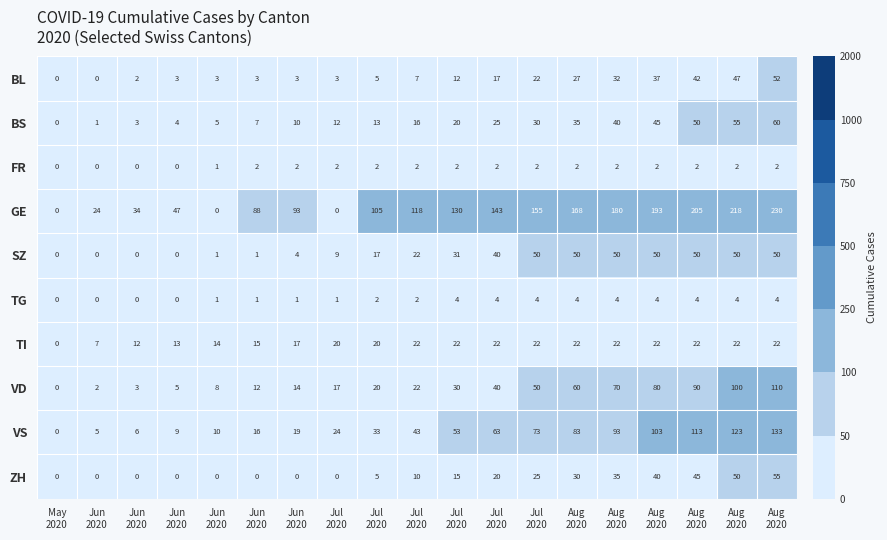

Reading right to left, transcribe all the data shown in this chart.

BL: Aug
2020=52	Aug
2020=47	Aug
2020=42	Aug
2020=37	Aug
2020=32	Aug
2020=27	Jul
2020=22	Jul
2020=17	Jul
2020=12	Jul
2020=7	Jul
2020=5	Jul
2020=3	Jun
2020=3	Jun
2020=3	Jun
2020=3	Jun
2020=3	Jun
2020=2	Jun
2020=0	May
2020=0
BS: Aug
2020=60	Aug
2020=55	Aug
2020=50	Aug
2020=45	Aug
2020=40	Aug
2020=35	Jul
2020=30	Jul
2020=25	Jul
2020=20	Jul
2020=16	Jul
2020=13	Jul
2020=12	Jun
2020=10	Jun
2020=7	Jun
2020=5	Jun
2020=4	Jun
2020=3	Jun
2020=1	May
2020=0
FR: Aug
2020=2	Aug
2020=2	Aug
2020=2	Aug
2020=2	Aug
2020=2	Aug
2020=2	Jul
2020=2	Jul
2020=2	Jul
2020=2	Jul
2020=2	Jul
2020=2	Jul
2020=2	Jun
2020=2	Jun
2020=2	Jun
2020=1	Jun
2020=0	Jun
2020=0	Jun
2020=0	May
2020=0
GE: Aug
2020=230	Aug
2020=218	Aug
2020=205	Aug
2020=193	Aug
2020=180	Aug
2020=168	Jul
2020=155	Jul
2020=143	Jul
2020=130	Jul
2020=118	Jul
2020=105	Jul
2020=0	Jun
2020=93	Jun
2020=88	Jun
2020=0	Jun
2020=47	Jun
2020=34	Jun
2020=24	May
2020=0
SZ: Aug
2020=50	Aug
2020=50	Aug
2020=50	Aug
2020=50	Aug
2020=50	Aug
2020=50	Jul
2020=50	Jul
2020=40	Jul
2020=31	Jul
2020=22	Jul
2020=17	Jul
2020=9	Jun
2020=4	Jun
2020=1	Jun
2020=1	Jun
2020=0	Jun
2020=0	Jun
2020=0	May
2020=0
TG: Aug
2020=4	Aug
2020=4	Aug
2020=4	Aug
2020=4	Aug
2020=4	Aug
2020=4	Jul
2020=4	Jul
2020=4	Jul
2020=4	Jul
2020=2	Jul
2020=2	Jul
2020=1	Jun
2020=1	Jun
2020=1	Jun
2020=1	Jun
2020=0	Jun
2020=0	Jun
2020=0	May
2020=0
TI: Aug
2020=22	Aug
2020=22	Aug
2020=22	Aug
2020=22	Aug
2020=22	Aug
2020=22	Jul
2020=22	Jul
2020=22	Jul
2020=22	Jul
2020=22	Jul
2020=20	Jul
2020=20	Jun
2020=17	Jun
2020=15	Jun
2020=14	Jun
2020=13	Jun
2020=12	Jun
2020=7	May
2020=0
VD: Aug
2020=110	Aug
2020=100	Aug
2020=90	Aug
2020=80	Aug
2020=70	Aug
2020=60	Jul
2020=50	Jul
2020=40	Jul
2020=30	Jul
2020=22	Jul
2020=20	Jul
2020=17	Jun
2020=14	Jun
2020=12	Jun
2020=8	Jun
2020=5	Jun
2020=3	Jun
2020=2	May
2020=0
VS: Aug
2020=133	Aug
2020=123	Aug
2020=113	Aug
2020=103	Aug
2020=93	Aug
2020=83	Jul
2020=73	Jul
2020=63	Jul
2020=53	Jul
2020=43	Jul
2020=33	Jul
2020=24	Jun
2020=19	Jun
2020=16	Jun
2020=10	Jun
2020=9	Jun
2020=6	Jun
2020=5	May
2020=0
ZH: Aug
2020=55	Aug
2020=50	Aug
2020=45	Aug
2020=40	Aug
2020=35	Aug
2020=30	Jul
2020=25	Jul
2020=20	Jul
2020=15	Jul
2020=10	Jul
2020=5	Jul
2020=0	Jun
2020=0	Jun
2020=0	Jun
2020=0	Jun
2020=0	Jun
2020=0	Jun
2020=0	May
2020=0